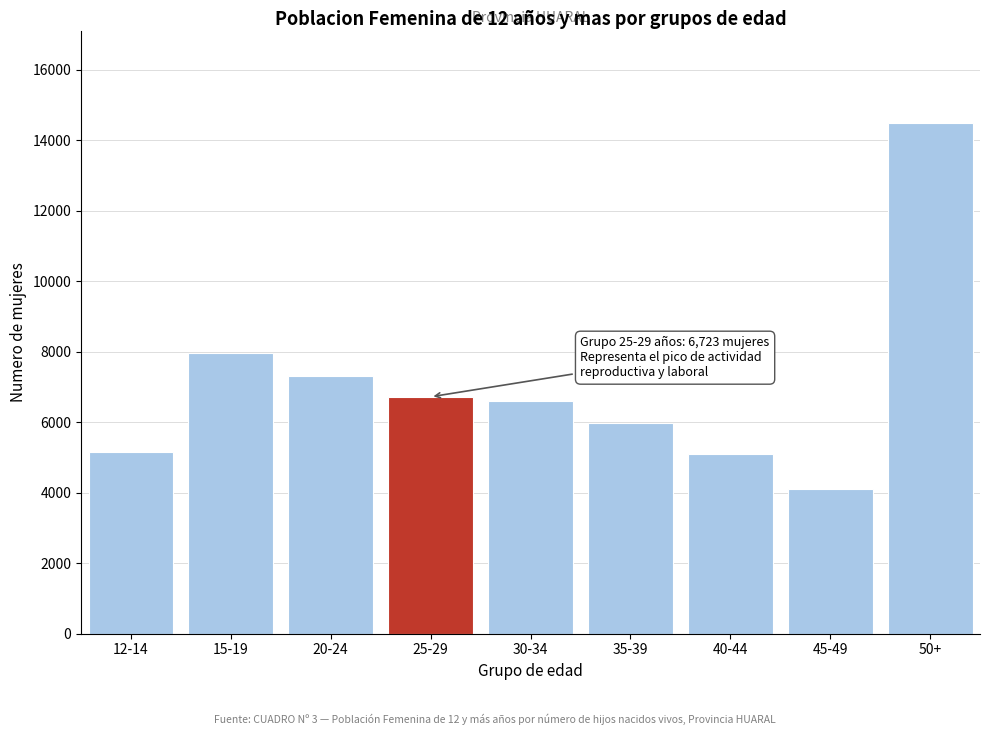

What is the approximate value at 20-24?

7301